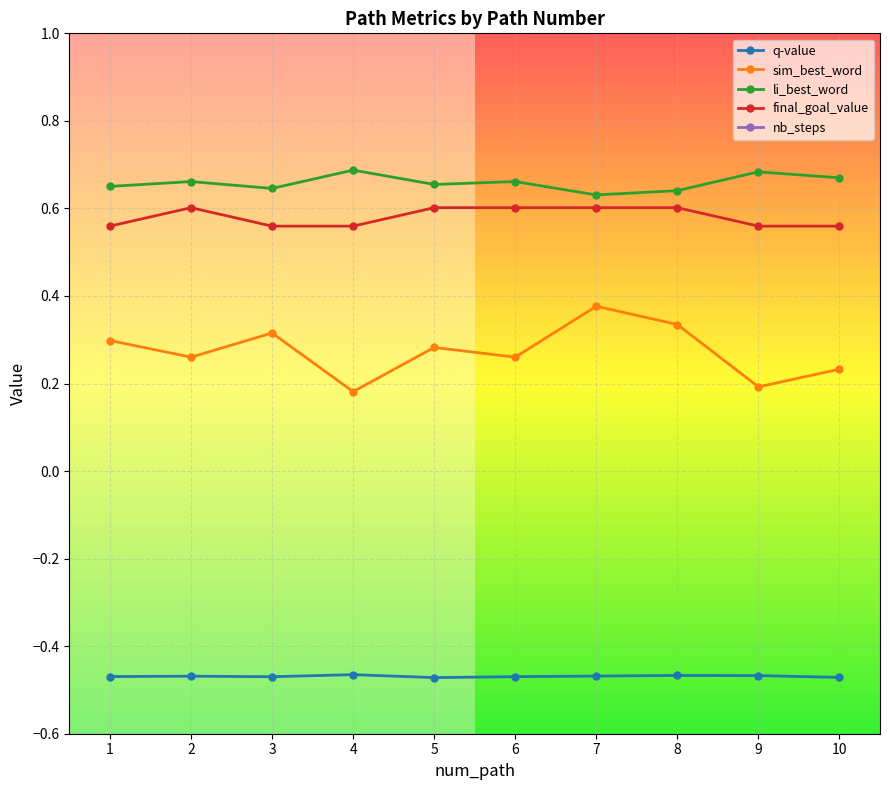

True or false: li_best_word has a value of 0.2 at 8.

False